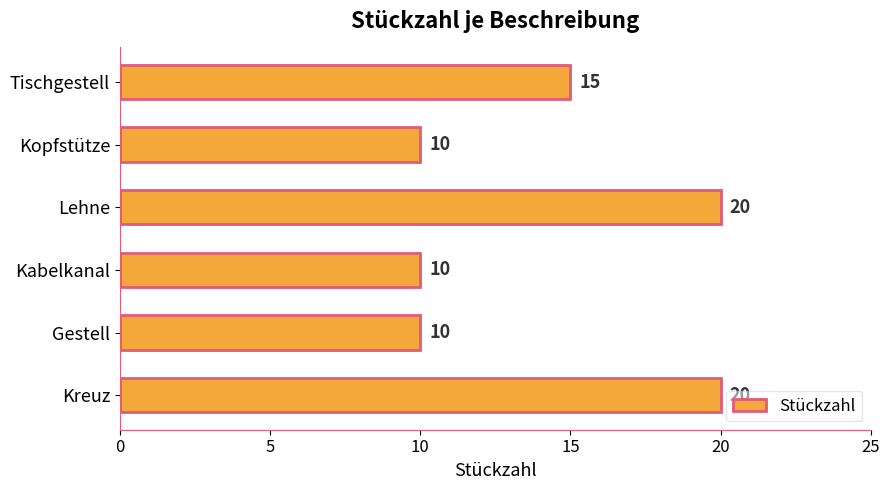

What is the greatest value displayed?

20